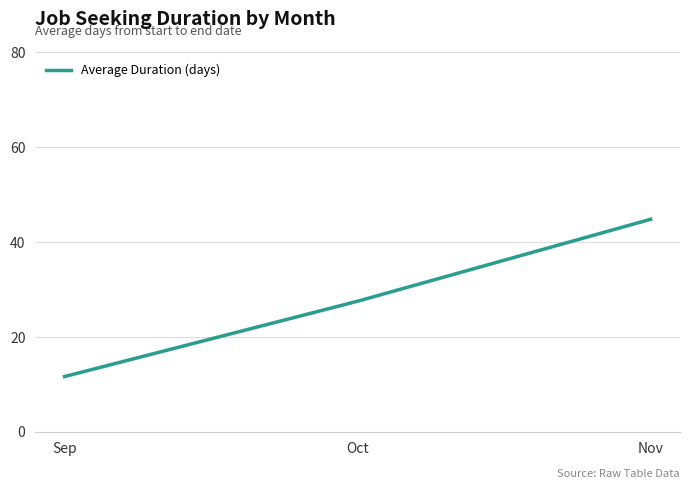

Reading left to right, list all the values displayed in this chart.

11.6	27.5	44.8